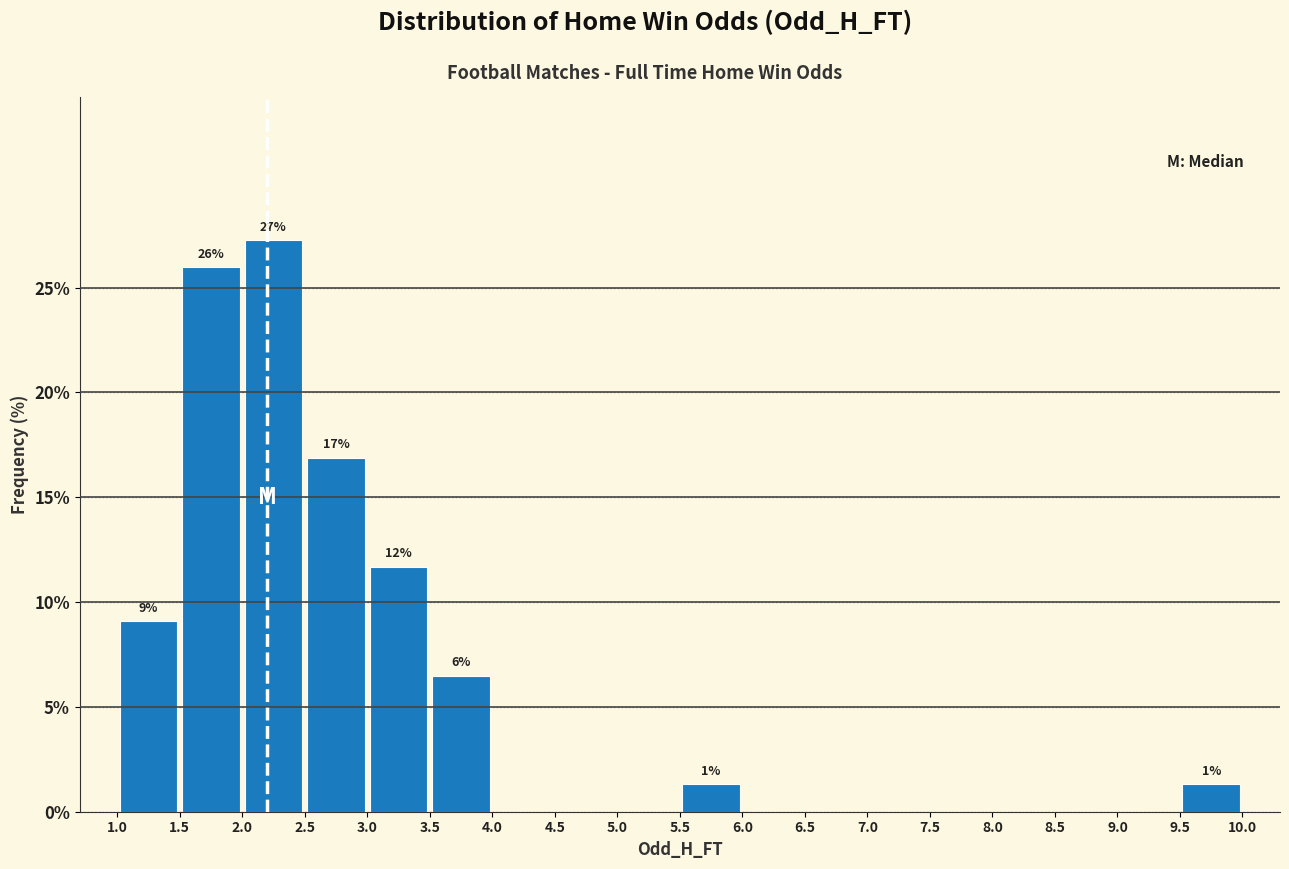

Which range on the x-axis has the tallest bar?

2.0 to 2.5